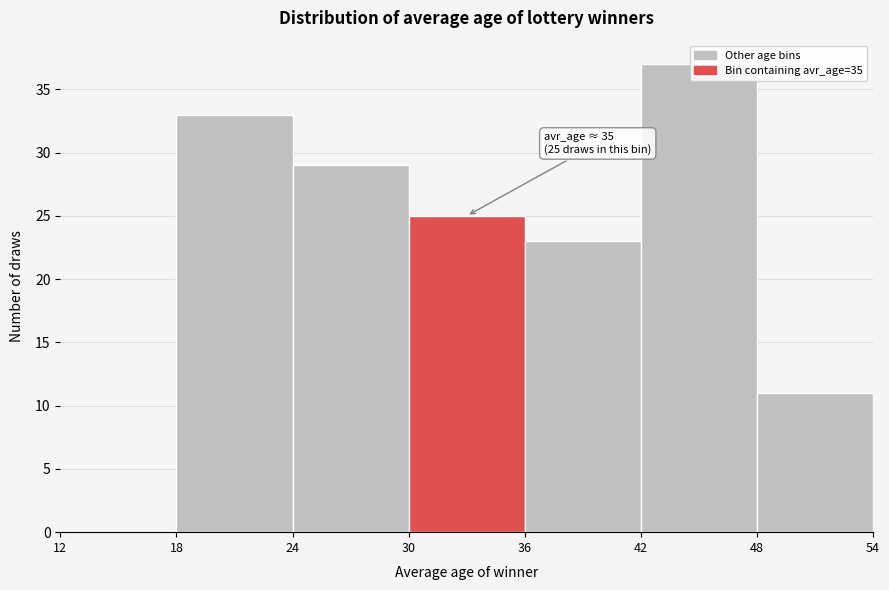

Which range on the x-axis has the tallest bar?

42 to 48